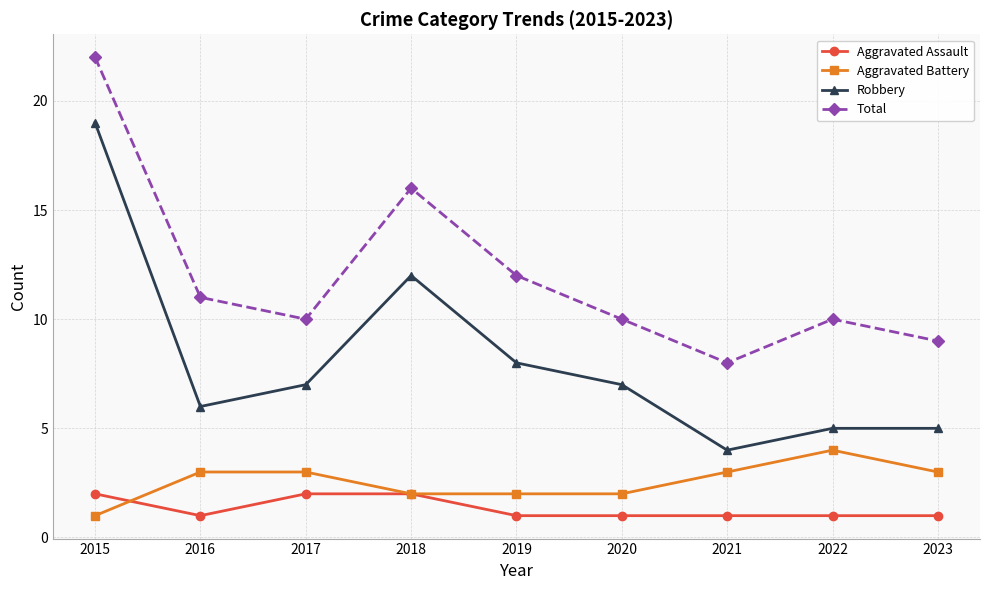

Reading left to right, what are all the values shown in this chart?

Aggravated Assault: 2	1	2	2	1	1	1	1	1
Aggravated Battery: 1	3	3	2	2	2	3	4	3
Robbery: 19	6	7	12	8	7	4	5	5
Total: 22	11	10	16	12	10	8	10	9